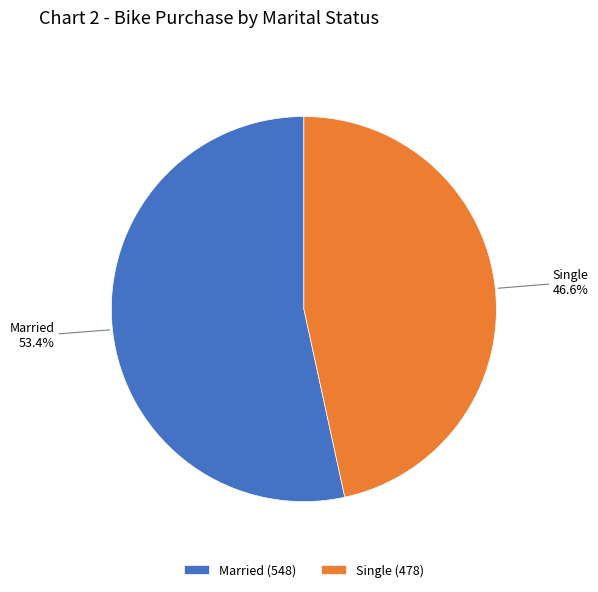

What percentage is NOT represented by Married?

46.6%